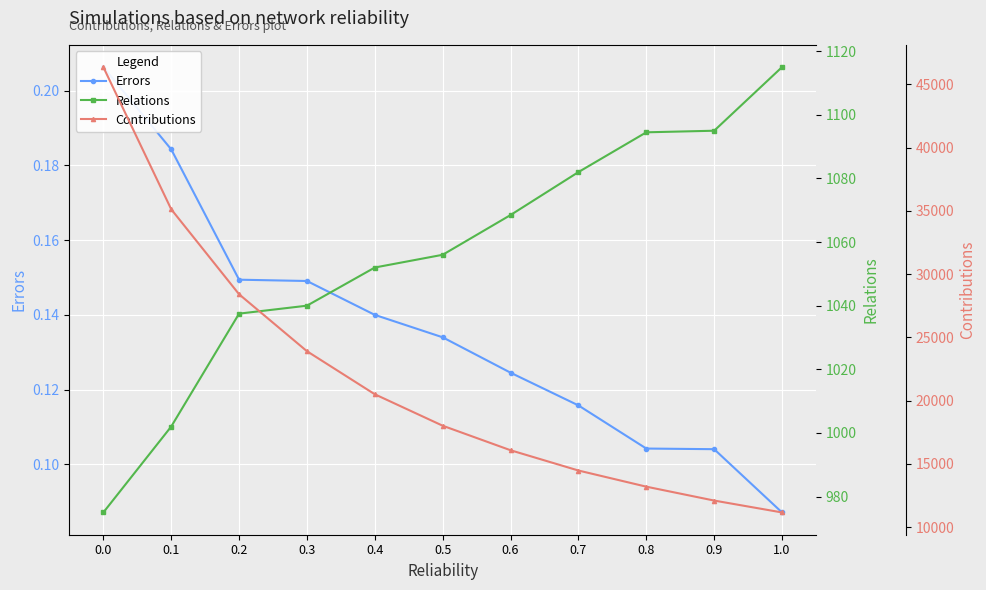

At which label does Errors reach its minimum?

1.0